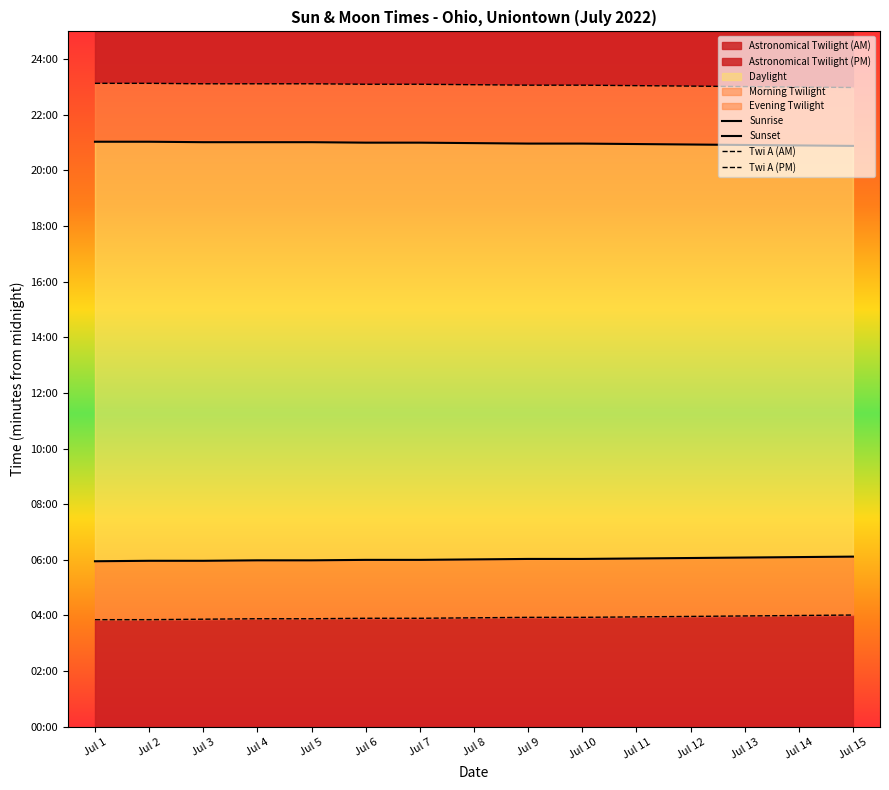

What is the difference between the second highest and second lowest values in the Sunrise series?

8